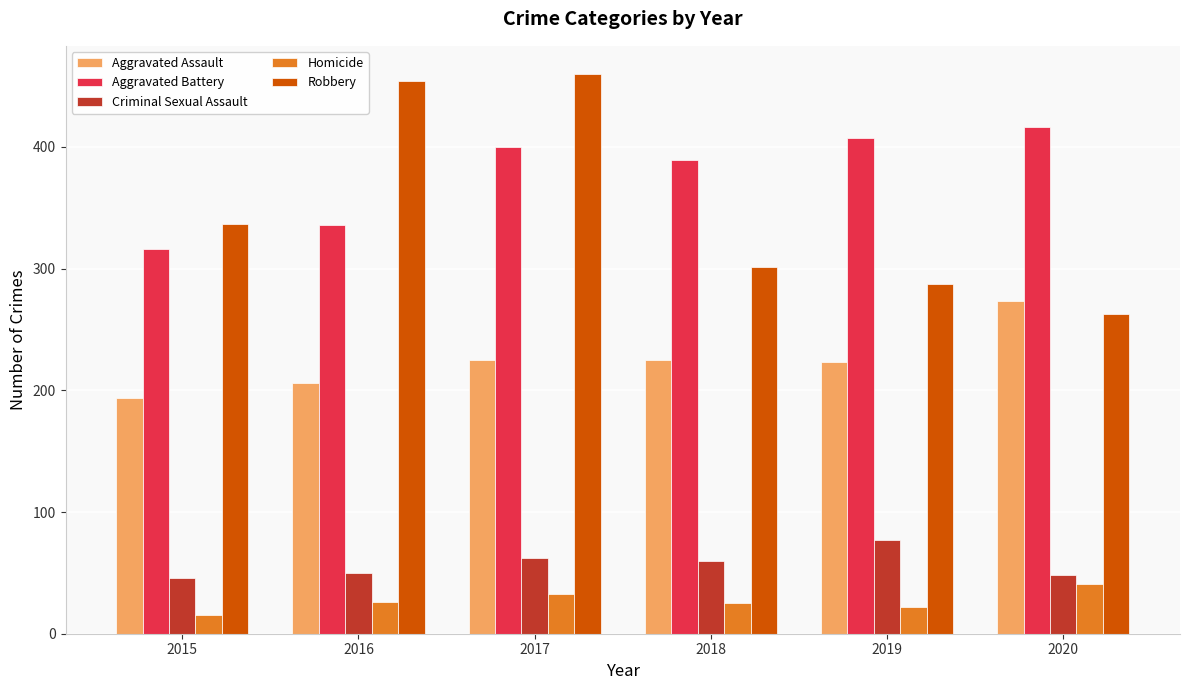

What is the smallest value displayed?

15